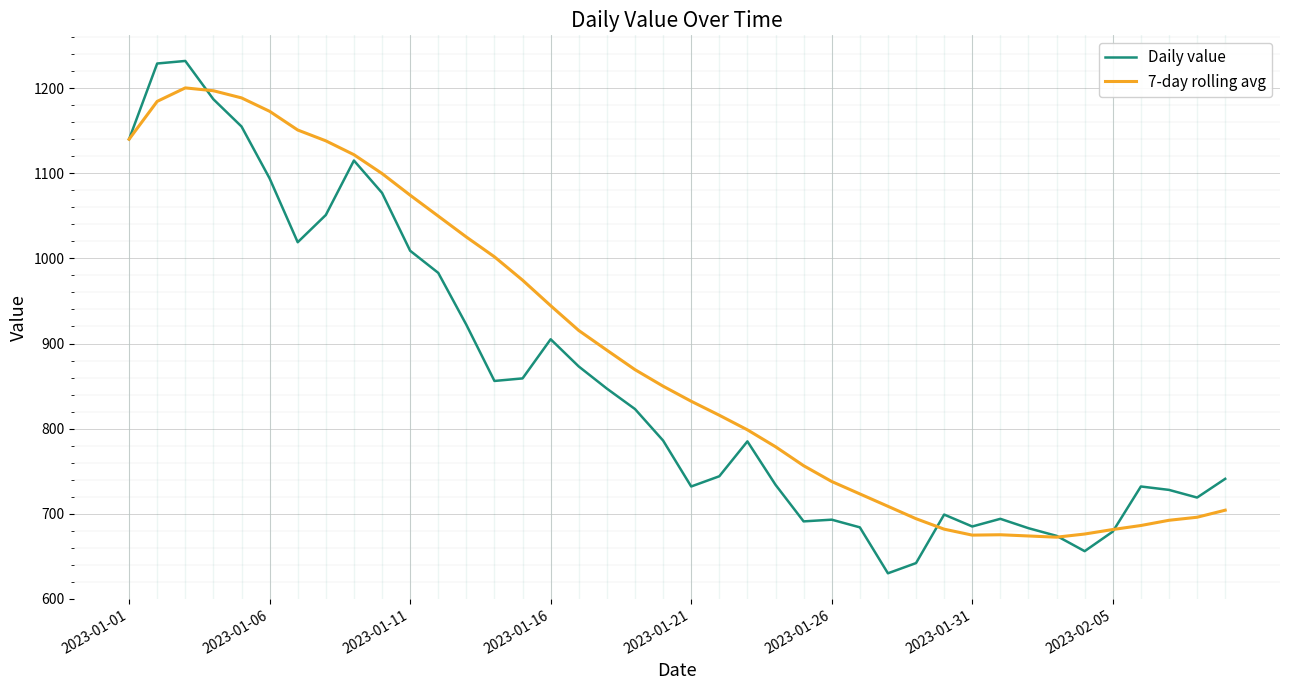

Which series has the largest total across all categories?

7-day rolling avg